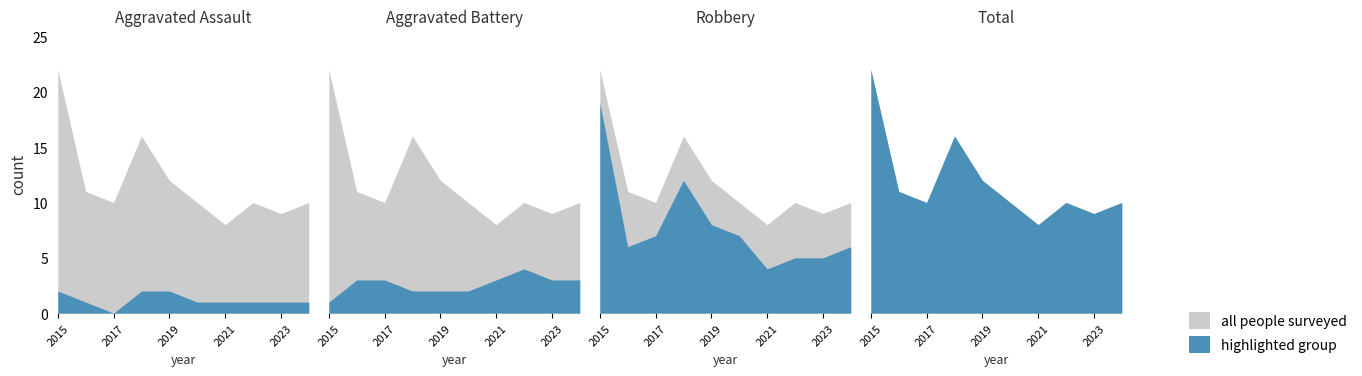

Where is the first local minimum for Robbery?

2016